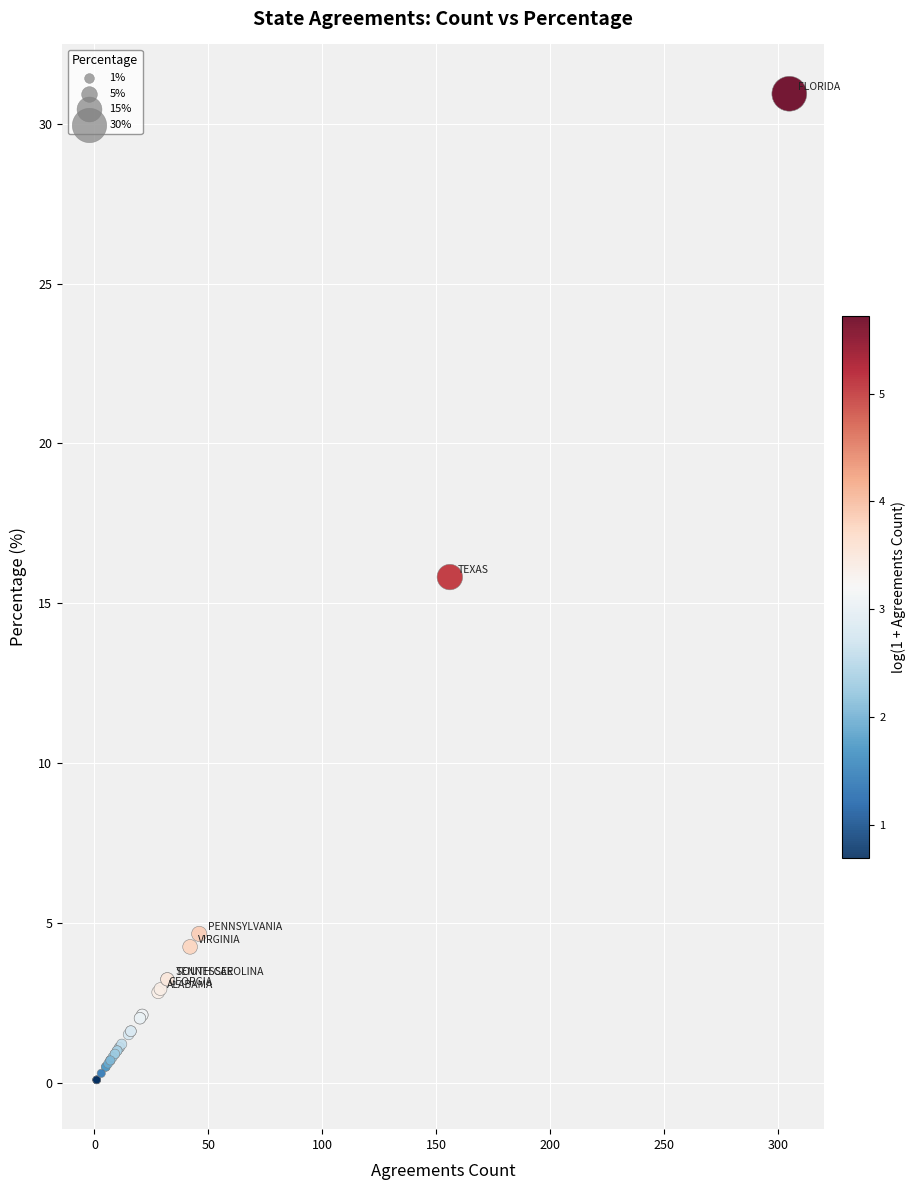

What Y value in the scatter plot is closest to 15?

15.8